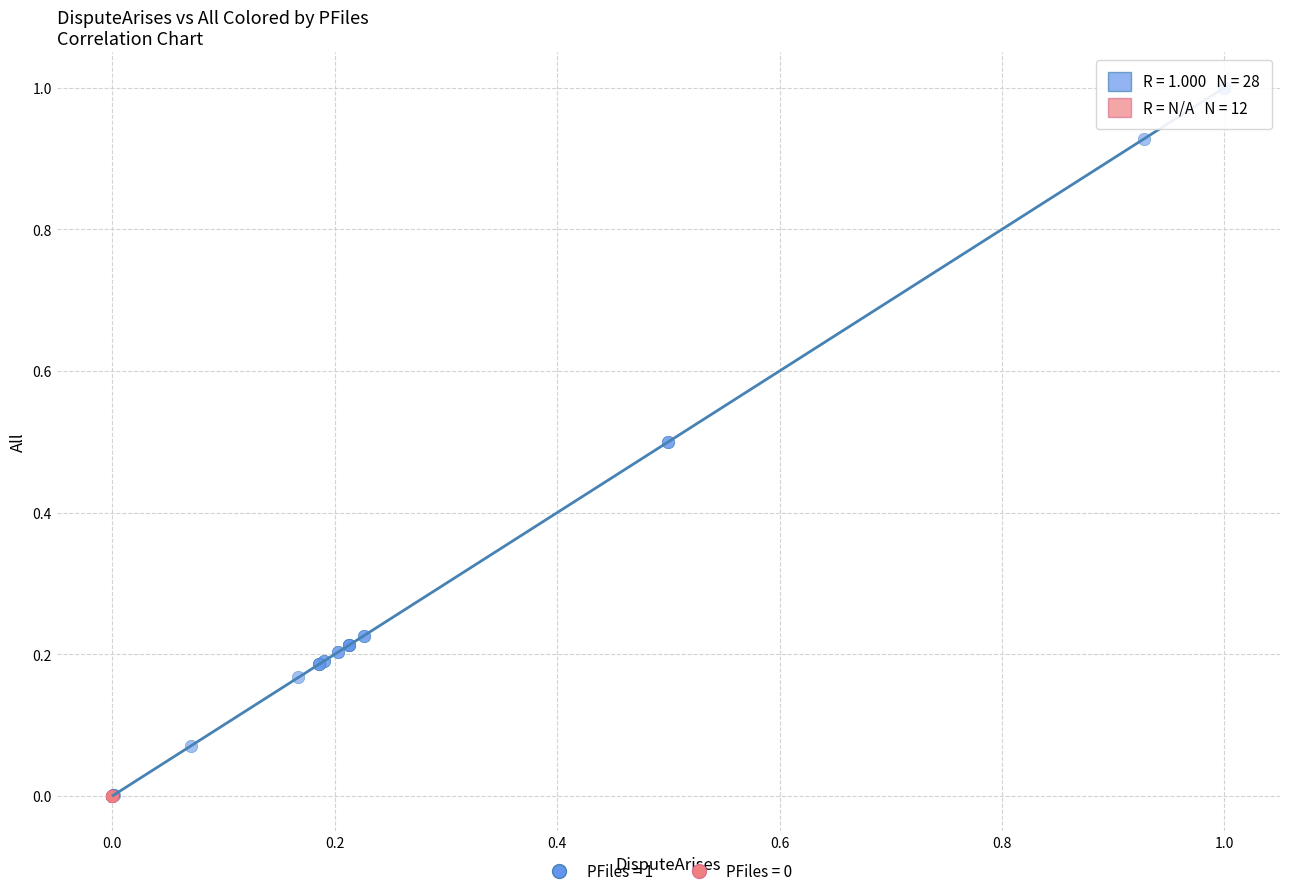

Which series contains the highest Y value?

PFiles = 1